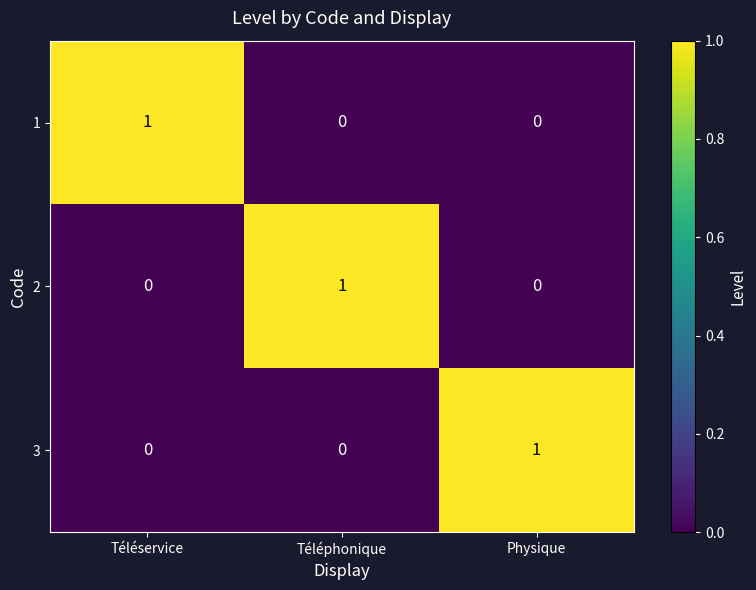

Is it true that 2 equals 1 at Téléphonique?

True